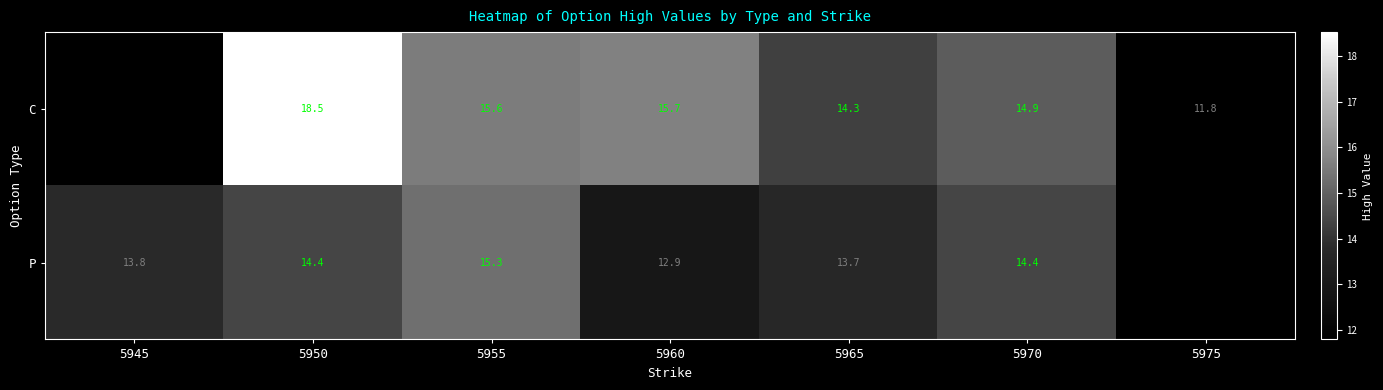

What is the greatest value displayed?

18.5